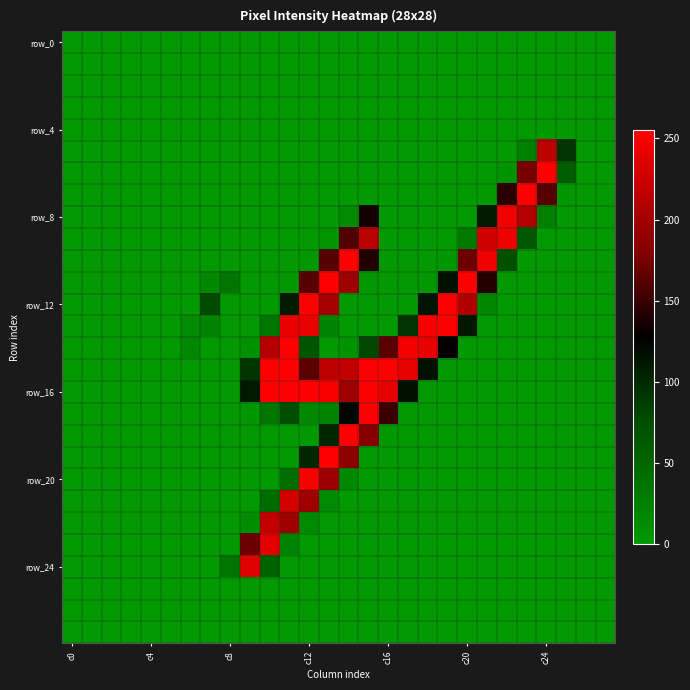

At which category is the sum across all series the highest?

c12